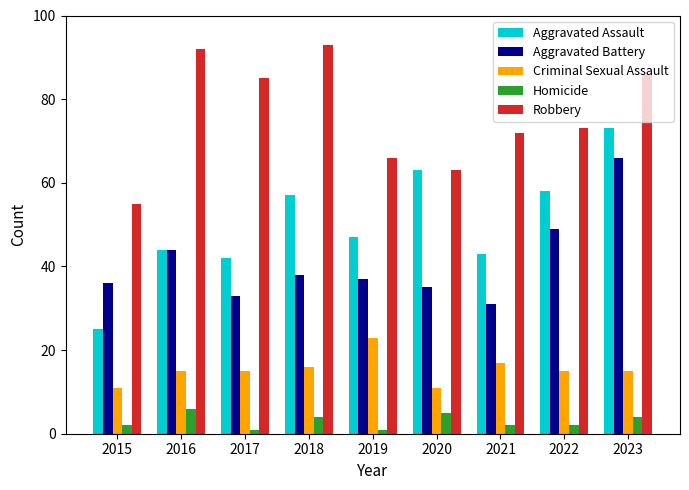

What is the value of the Robbery bar at the 3rd from the left?

85